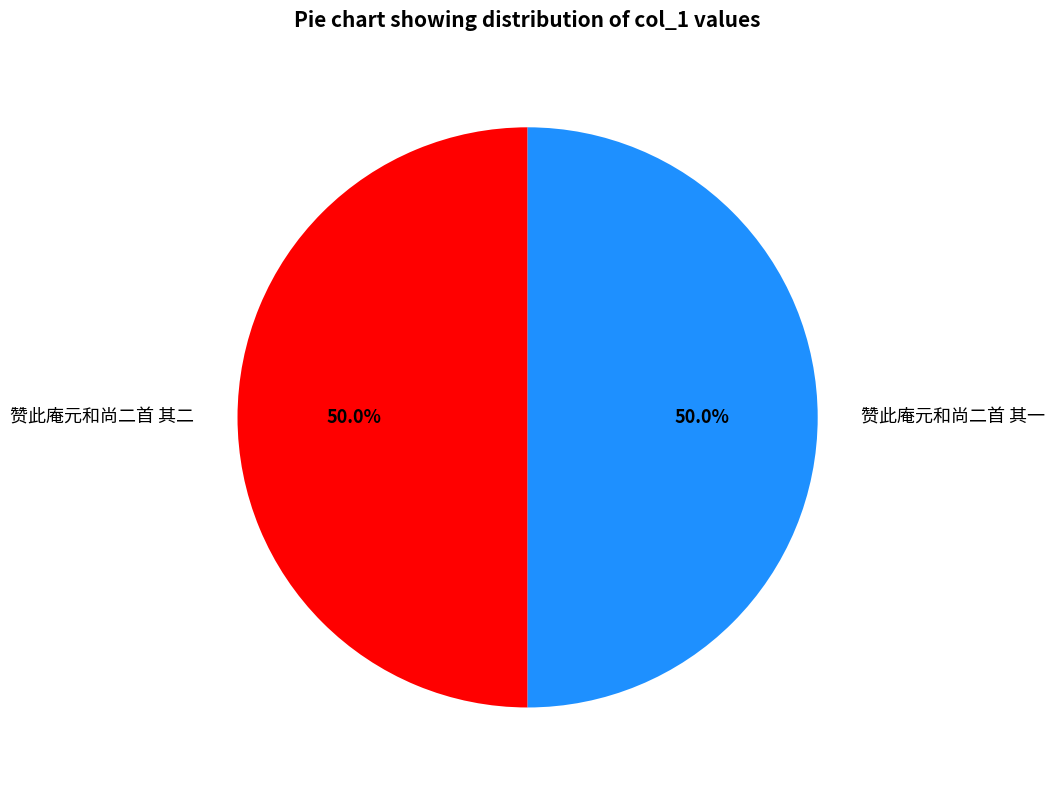

The 赞此庵元和尚二首 其一 slice represents 59% of the pie. True or false?

False